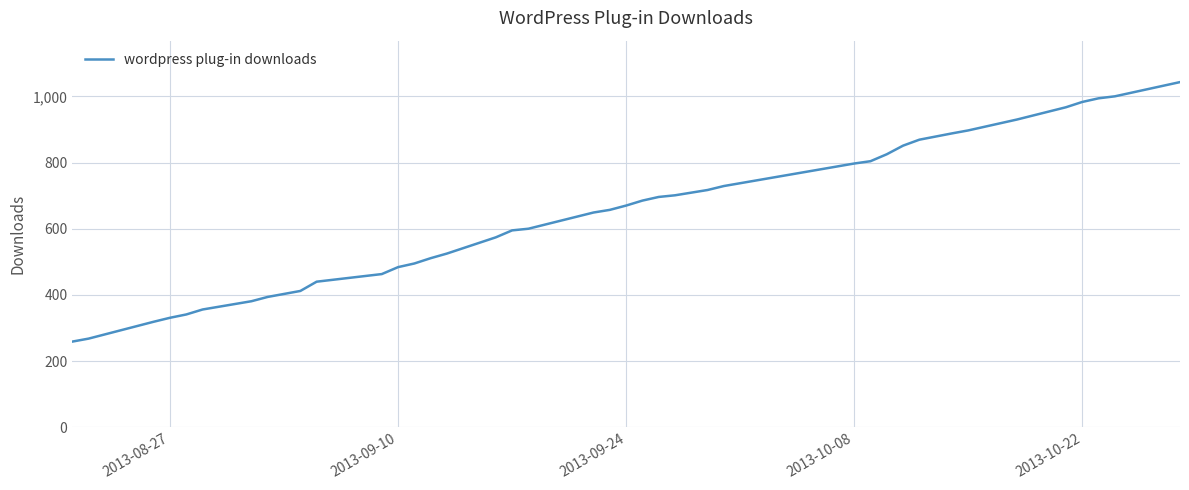

What is the sum of all values?

25100